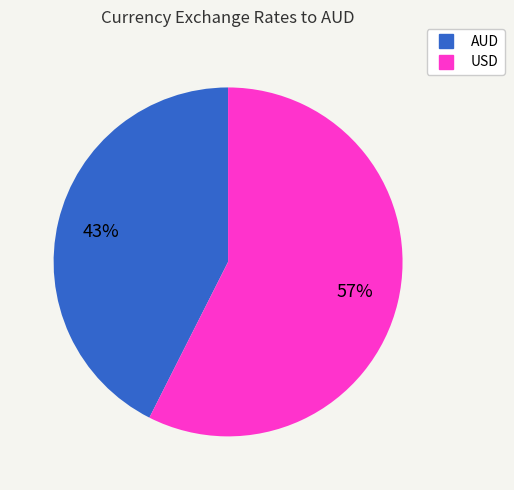

Rank the categories by value from lowest to highest.

AUD, USD